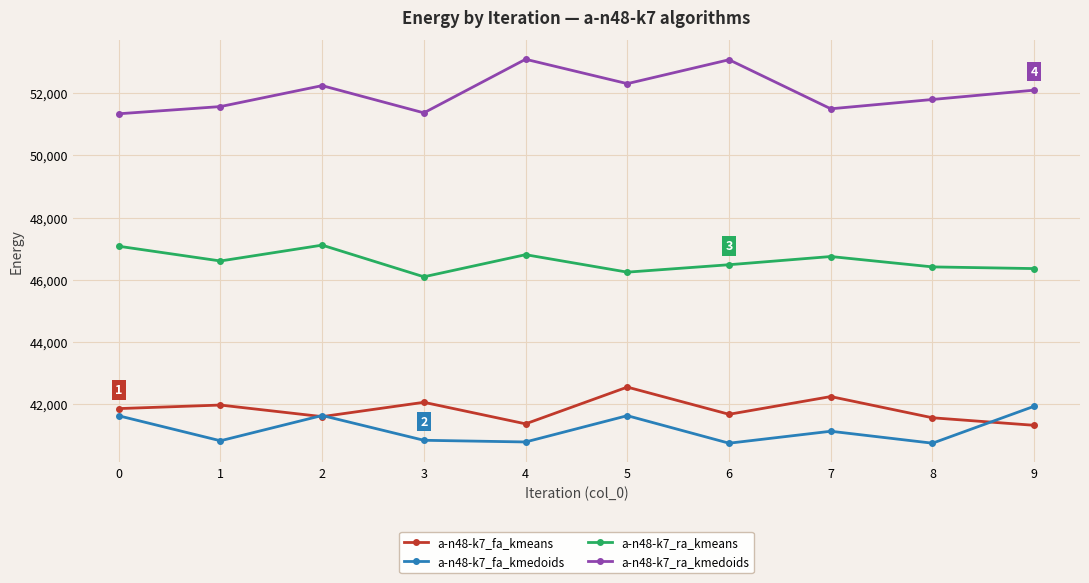

At 3, list the series in order from largest to smallest.

a-n48-k7_ra_kmedoids, a-n48-k7_ra_kmeans, a-n48-k7_fa_kmeans, a-n48-k7_fa_kmedoids